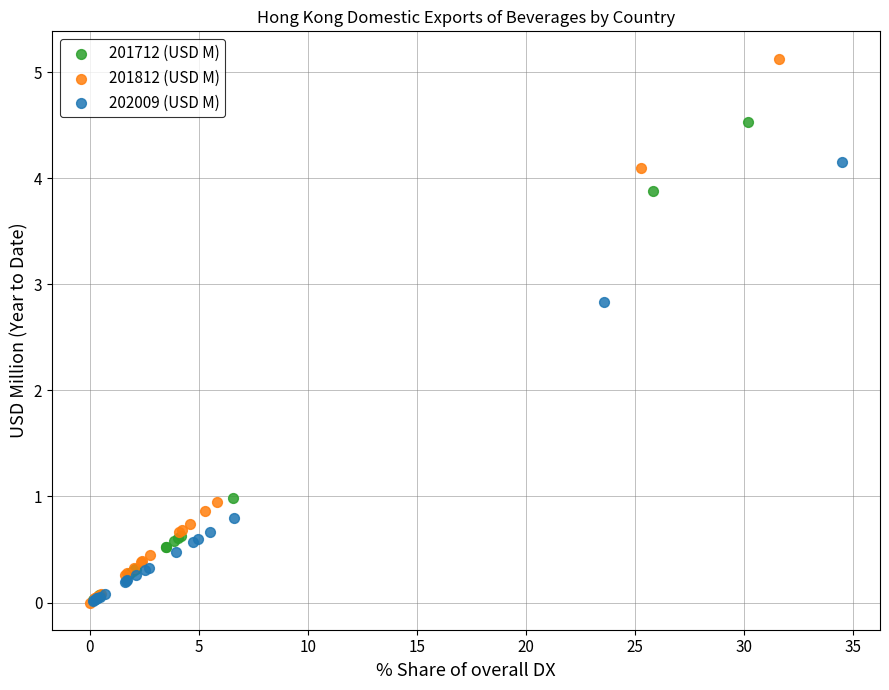

Which series reaches the maximum Y coordinate?

201812 (USD M)